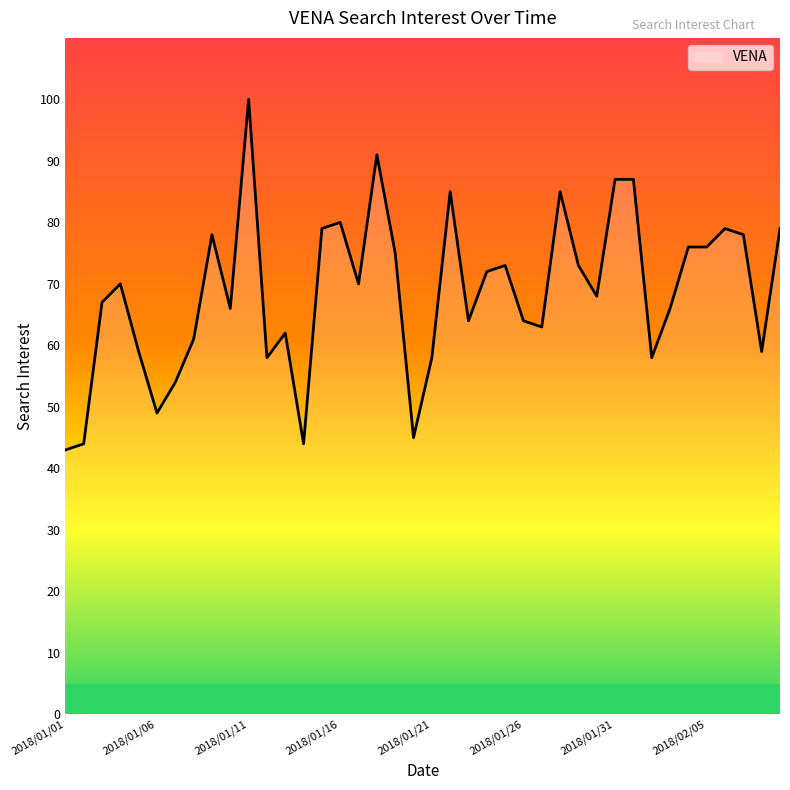

What is the smallest value displayed?

43